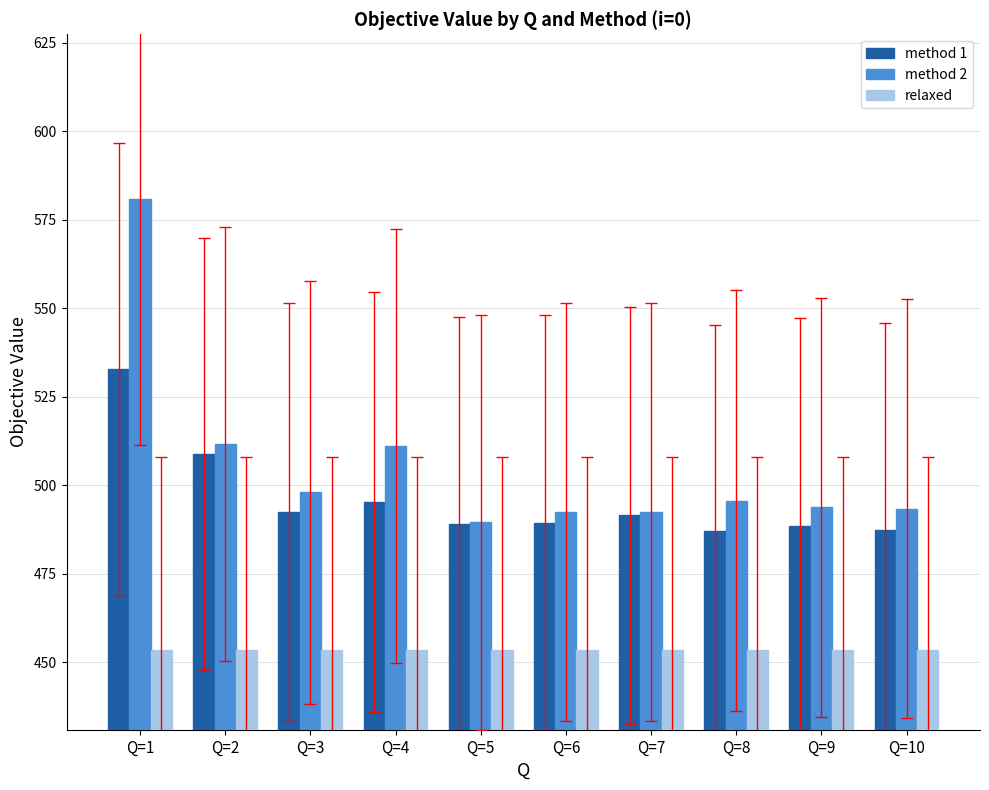

What is the value of the relaxed bar at the 9th from the left?

453.5